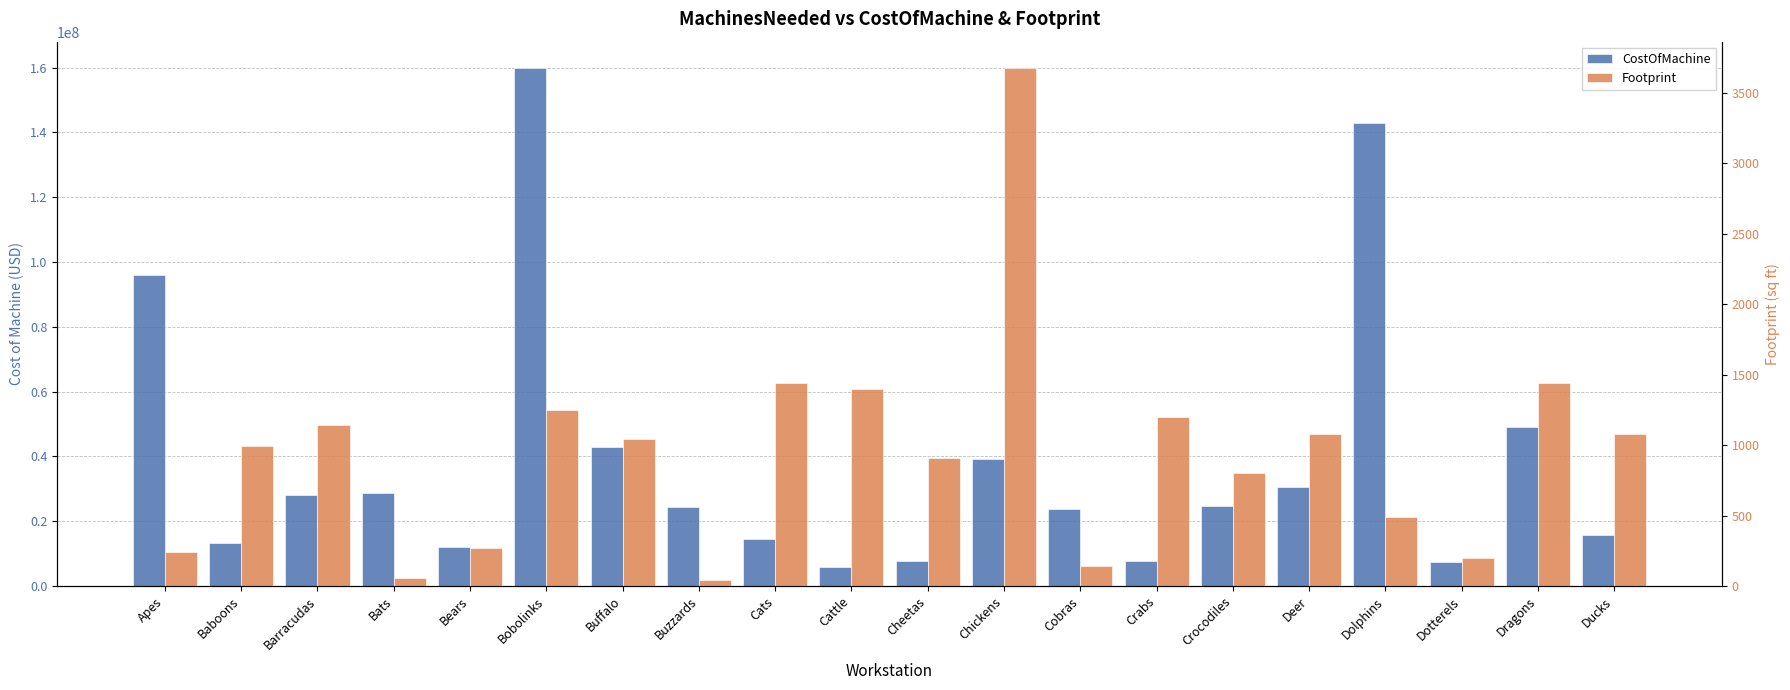

What is the label of the 5th bar from the right?

Deer